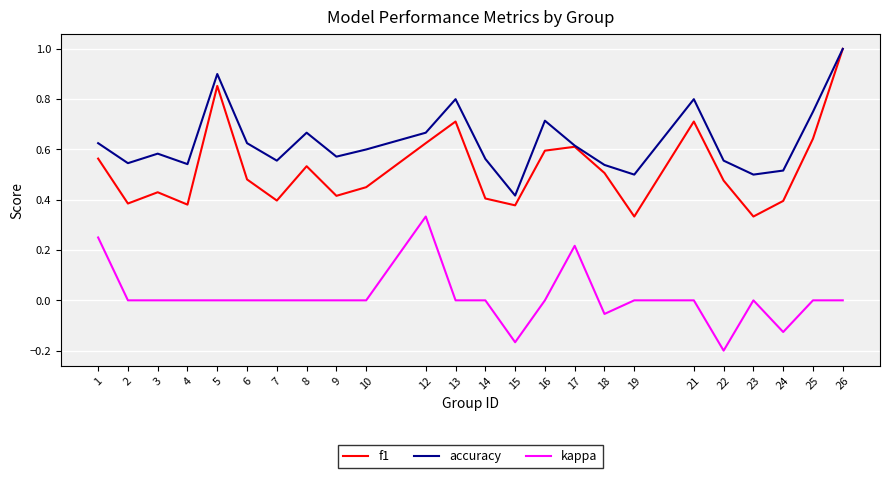

Is it true that accuracy equals 0.3 at 22?

False